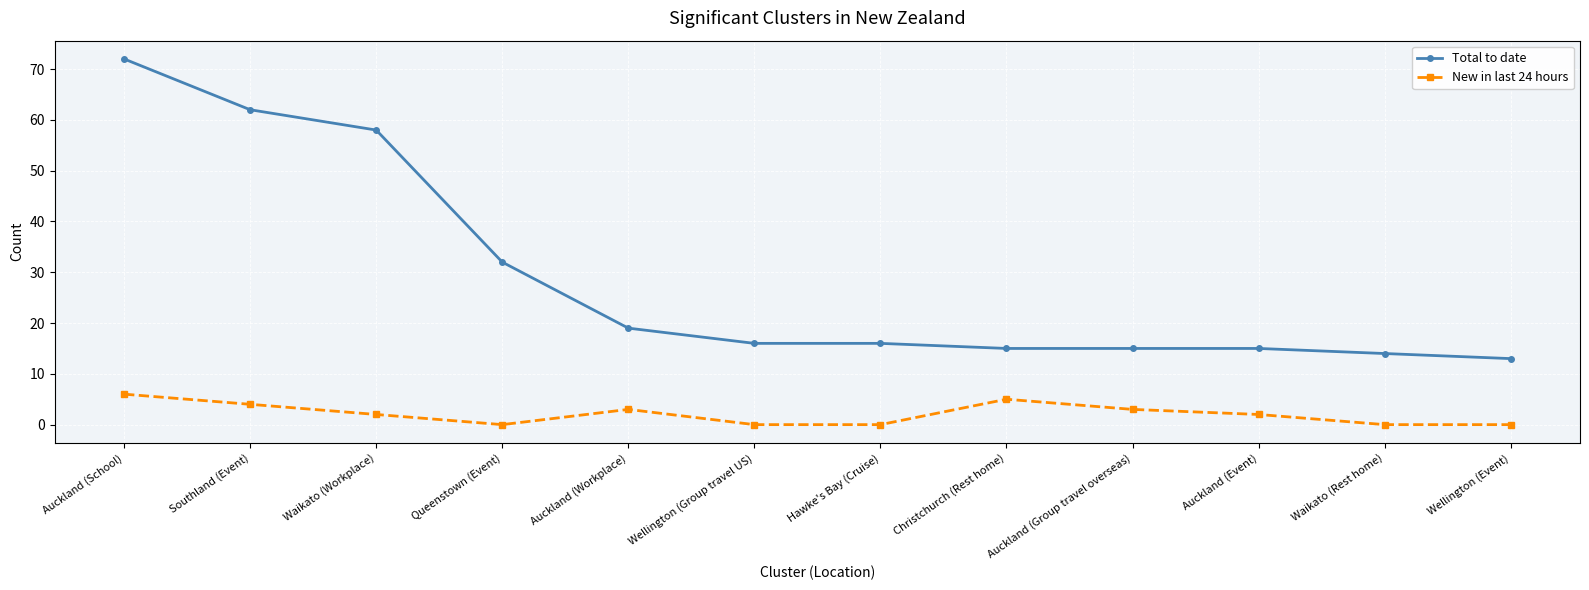

How many lines are shown in the chart?

2